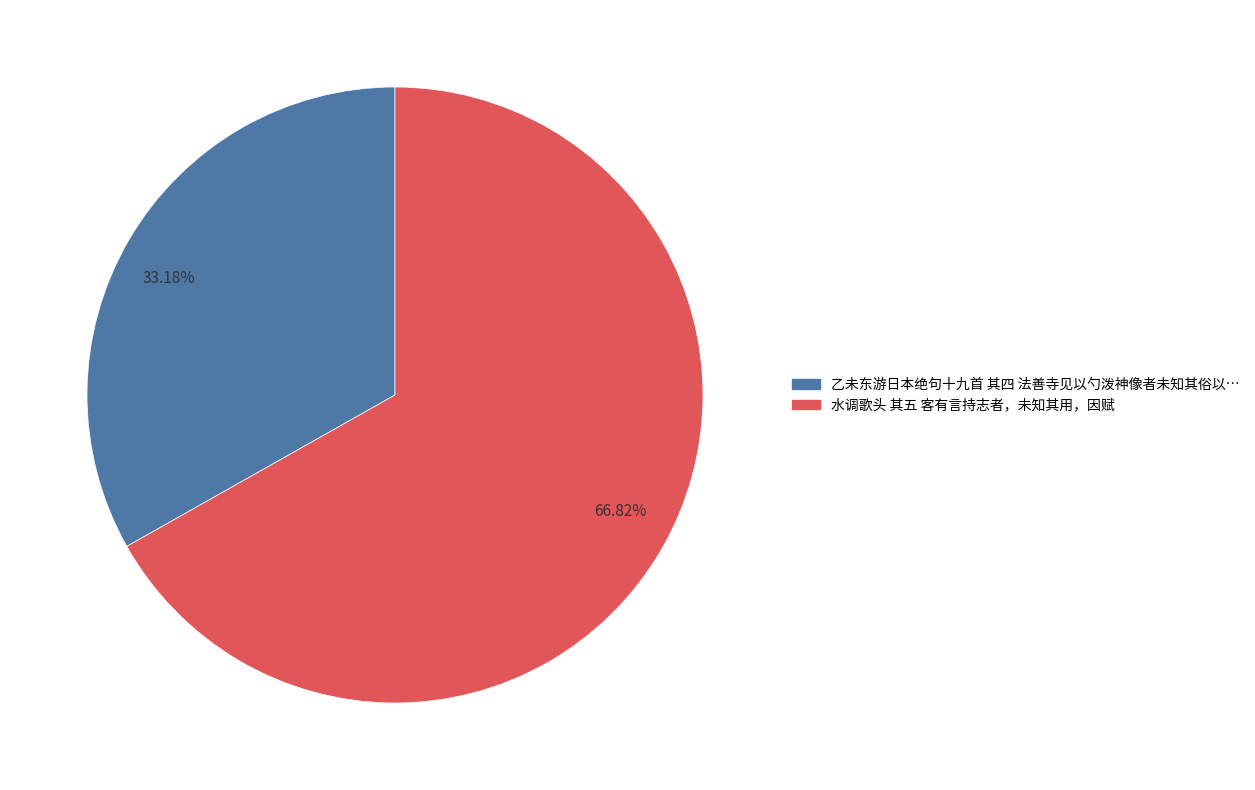

What is the ratio of the value at 66.82% to the value at 33.18%?

2.0